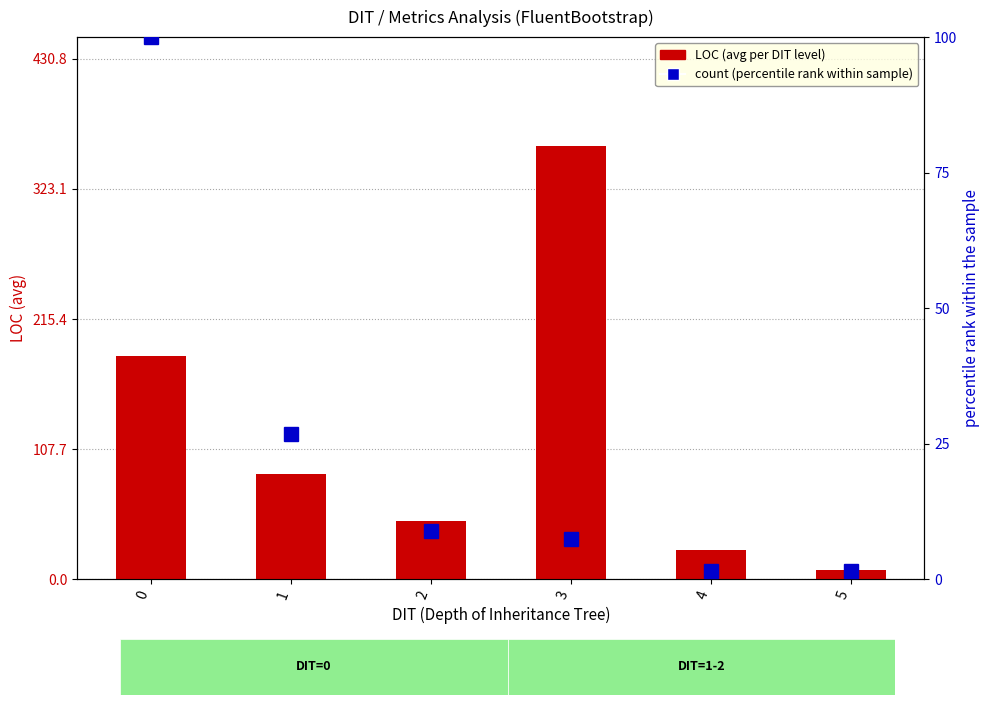

Which label corresponds to the smallest value in the chart?

4